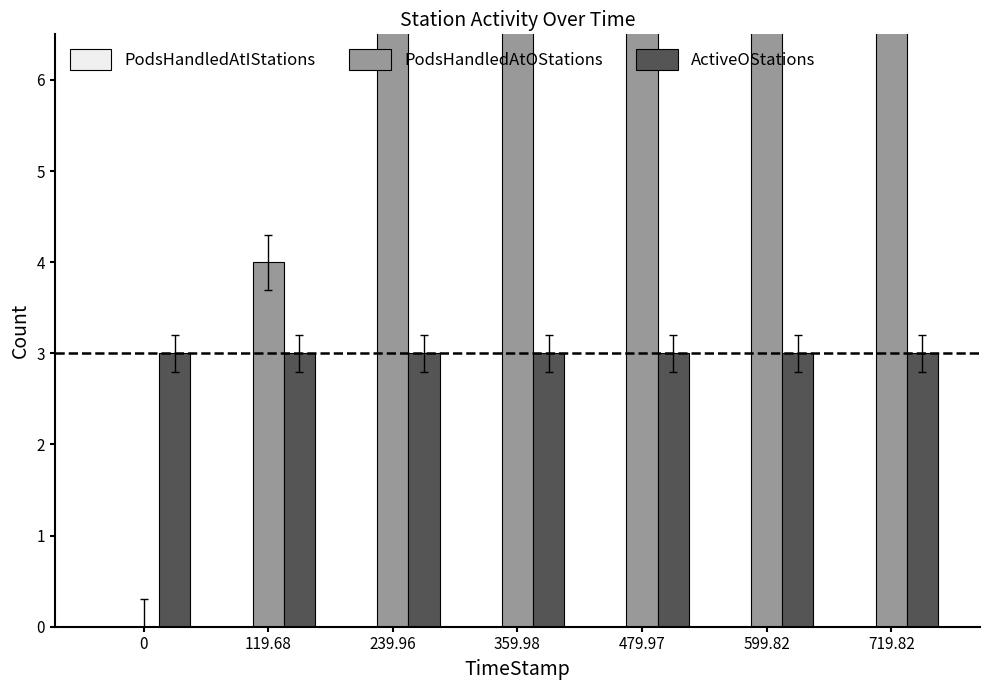

What are all the series names shown in the legend?

PodsHandledAtIStations, PodsHandledAtOStations, ActiveOStations